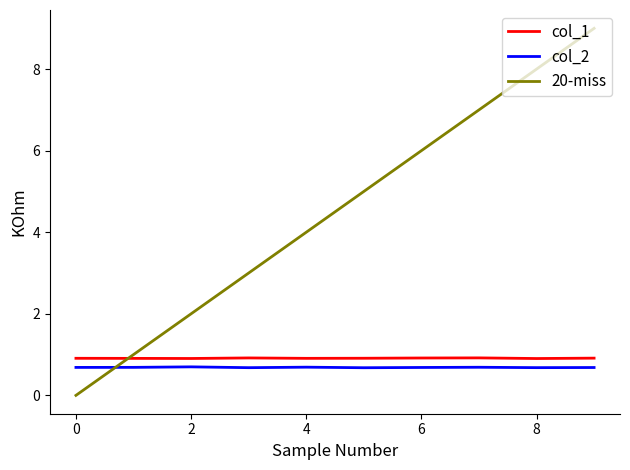

Which series has the widest spread of values?

20-miss